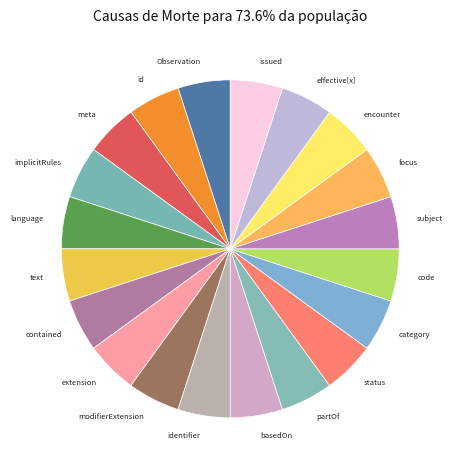

Count the number of slices in the pie.

20